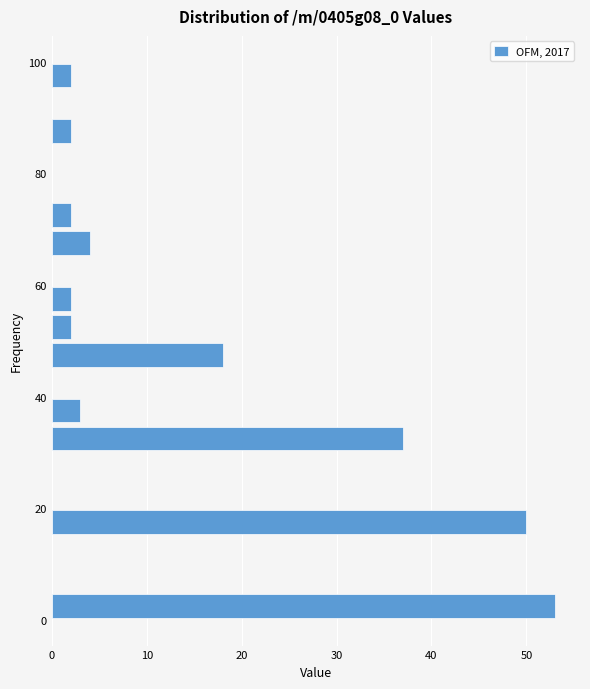

Around what value on the y-axis is the longest bar? Give the approximate position of its centre, as read against the axis.

2